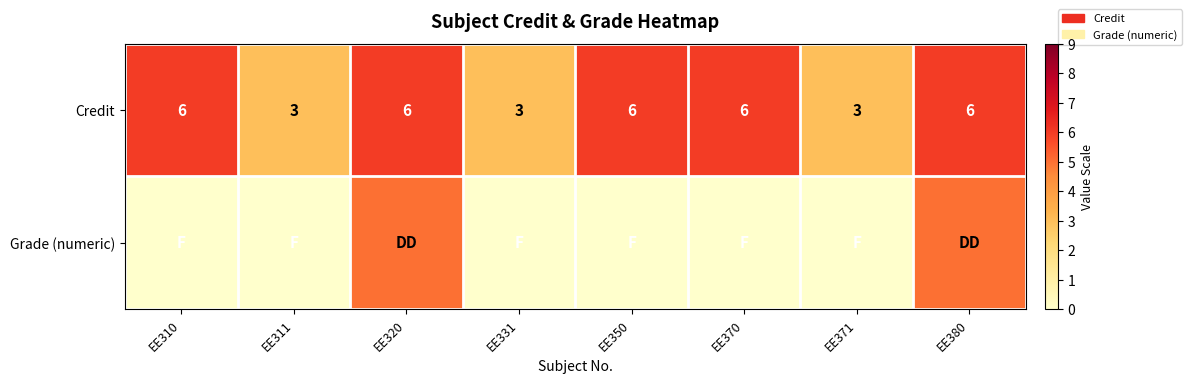

What is the greatest value displayed?

6